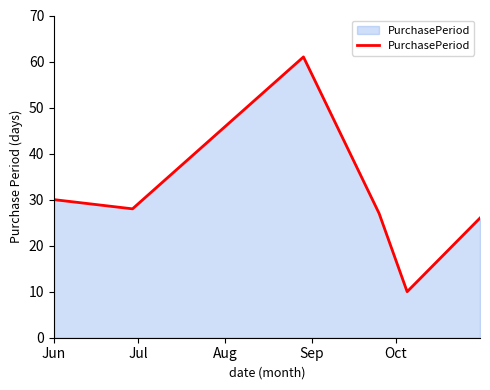

What is the difference between the second highest and minimum values?

20